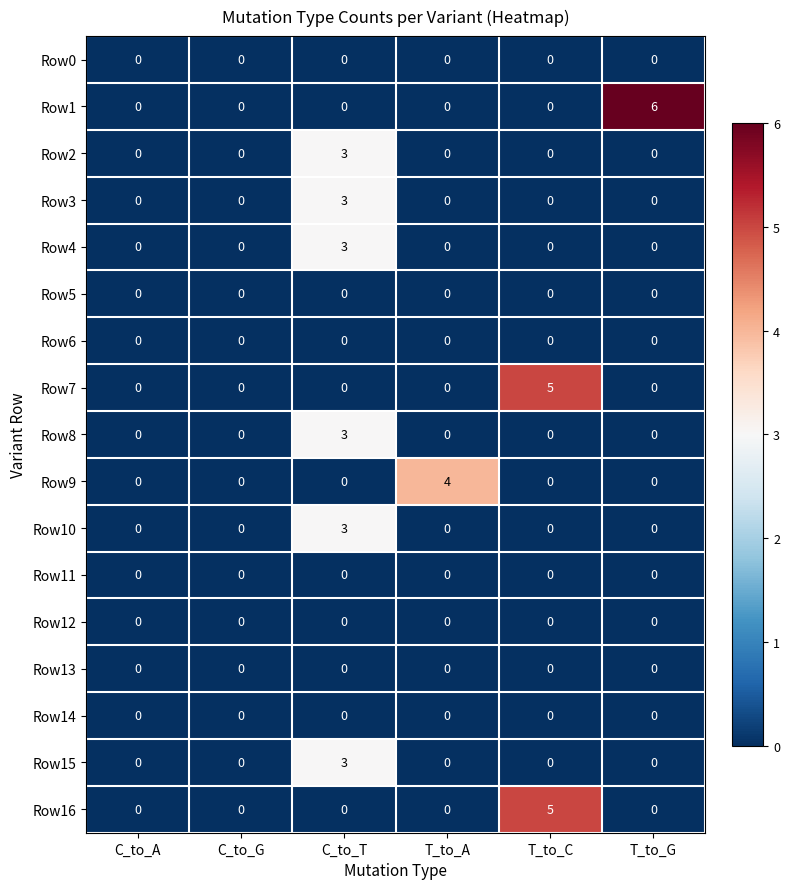

What is the spread (max minus min) of values at T_to_G?

6